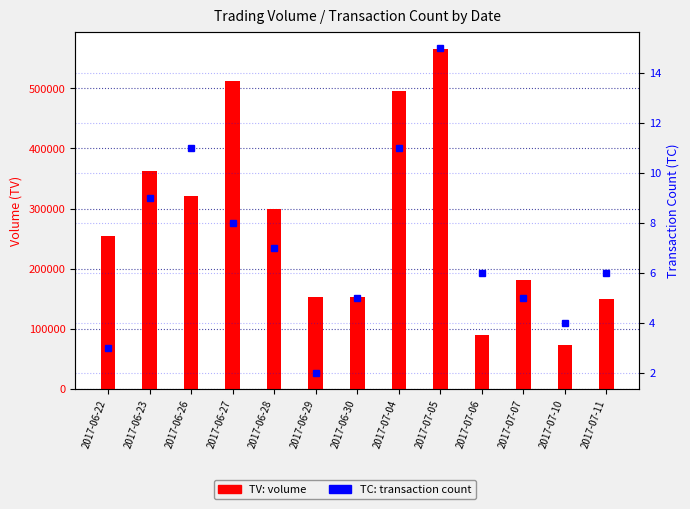

Which series has the largest range (max minus min)?

TV (Volume)